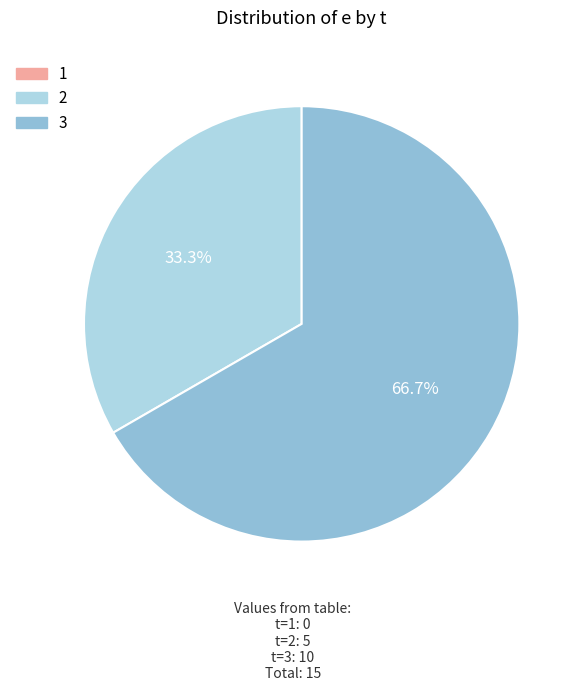

What portion of the pie excludes 3?

33.3%